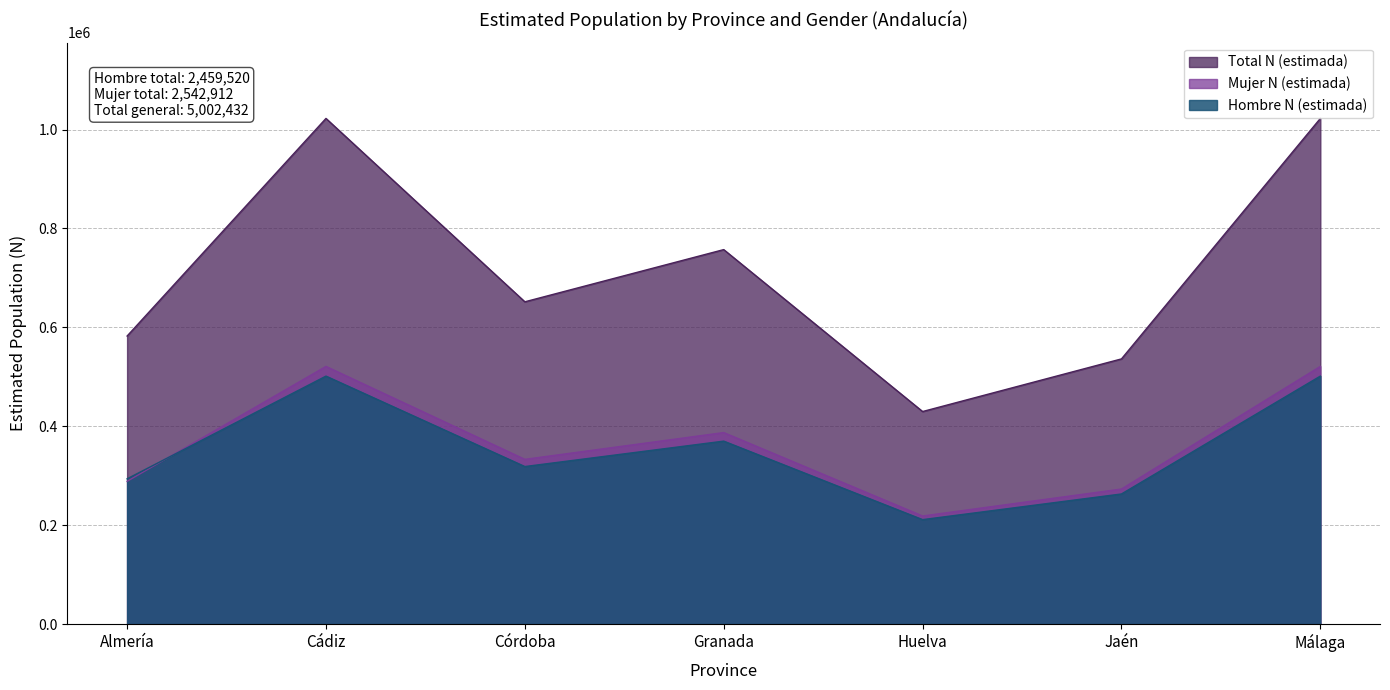

What are all the series names shown in the legend?

Total N (estimada), Mujer N (estimada), Hombre N (estimada)